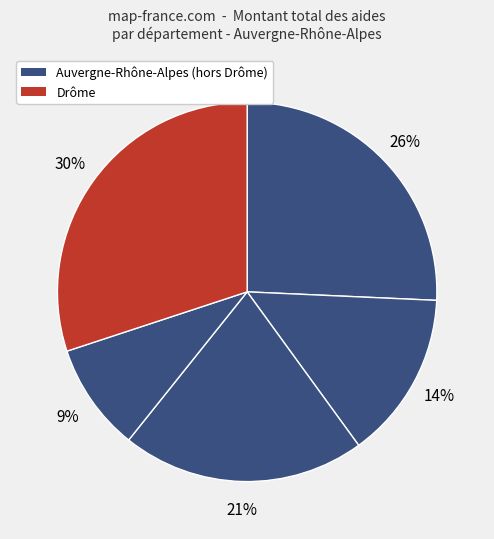

Is there a majority slice in this chart?

No